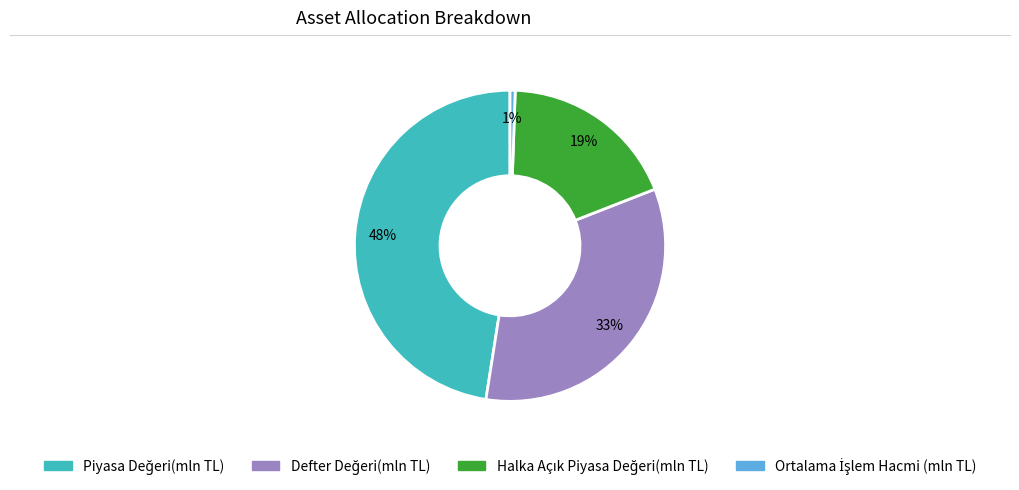

To the nearest percent, what is the difference between the largest and smallest slice percentages?

47%